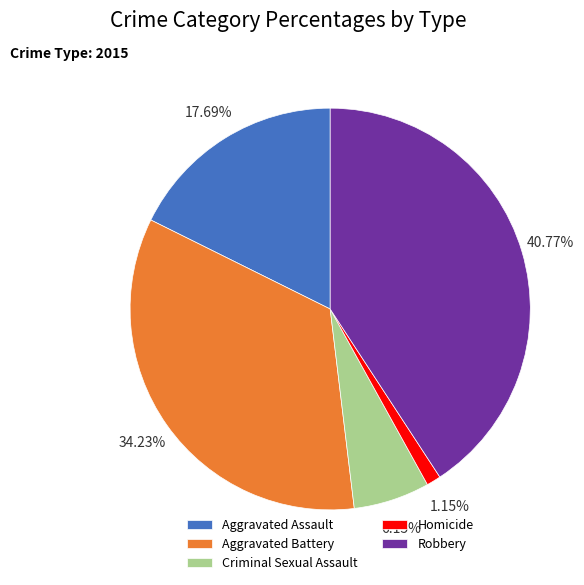

Is Aggravated Battery the majority of the pie?

No